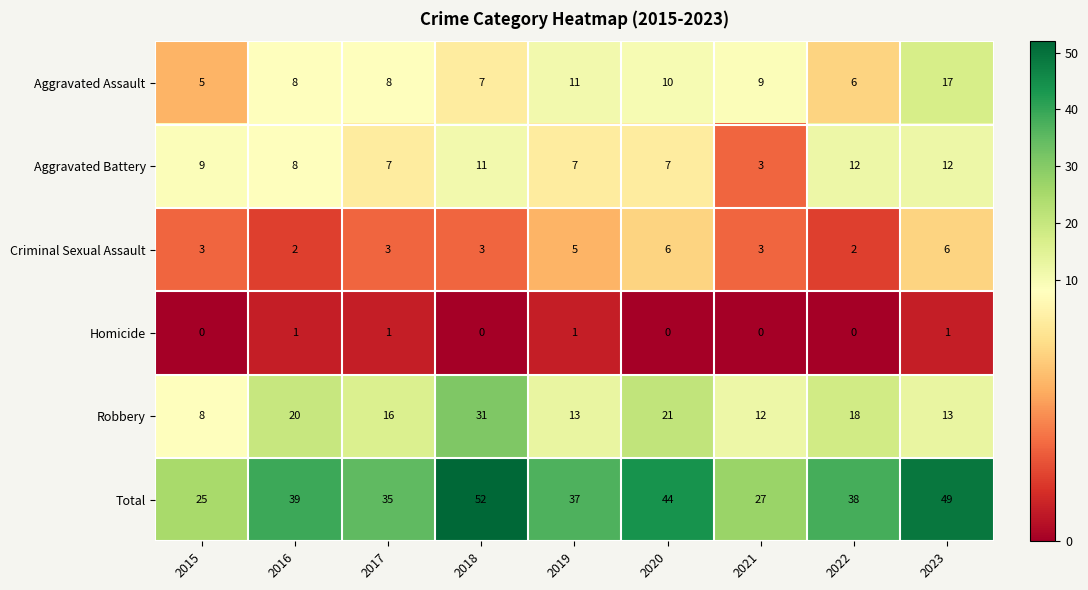

What is the difference between the second highest and minimum values in the Criminal Sexual Assault series?

4